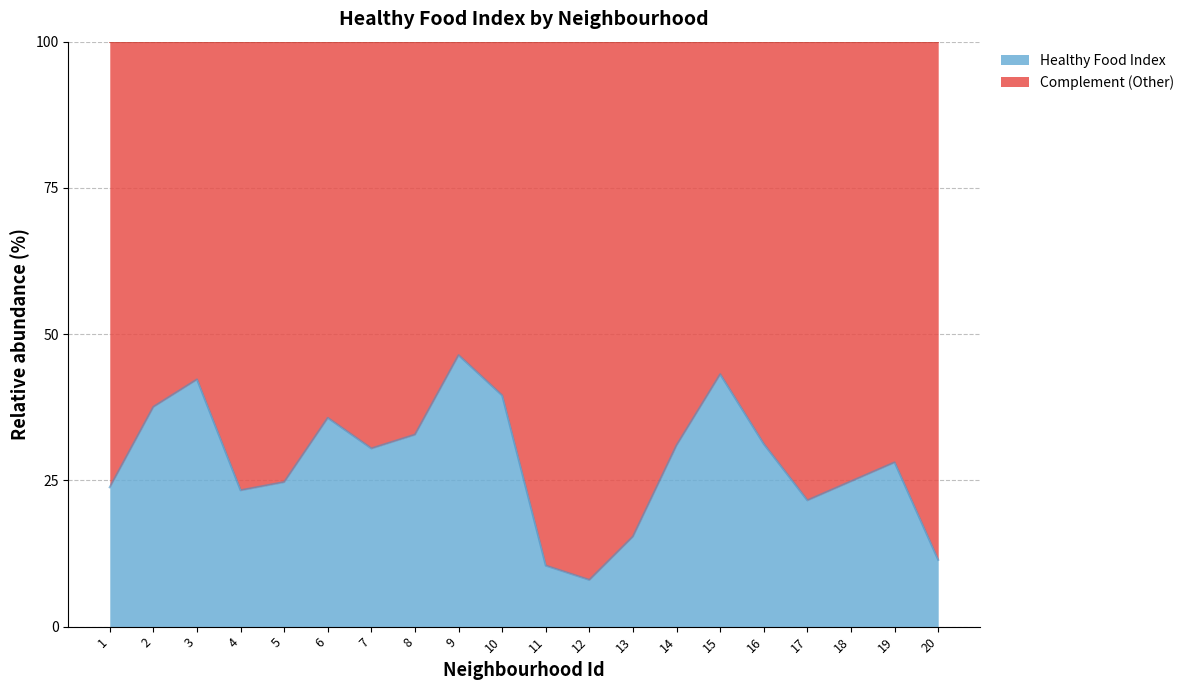

Which category has the lowest value across all series?

12